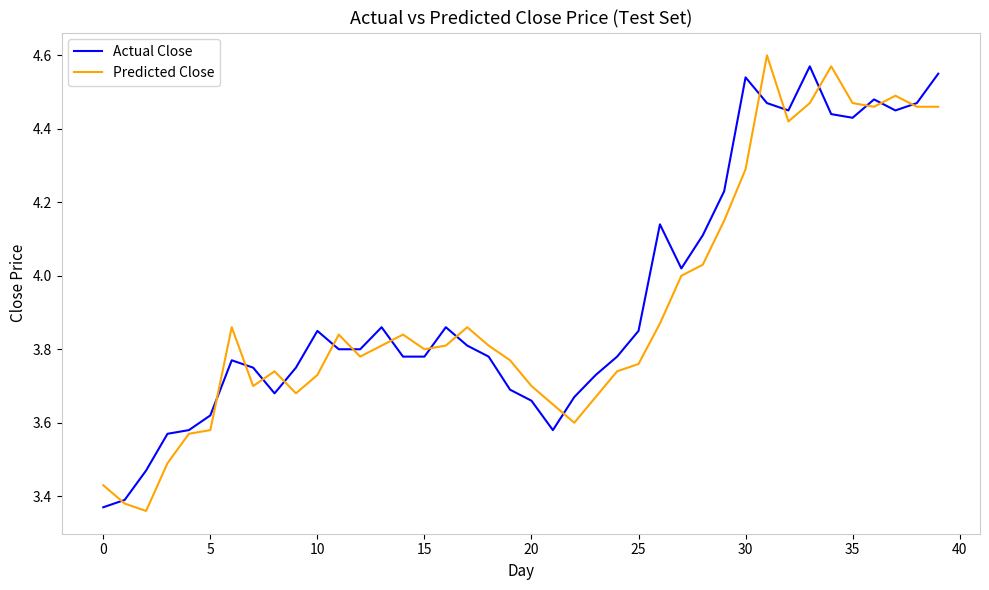

Which series has the largest range (max minus min)?

Predicted Close